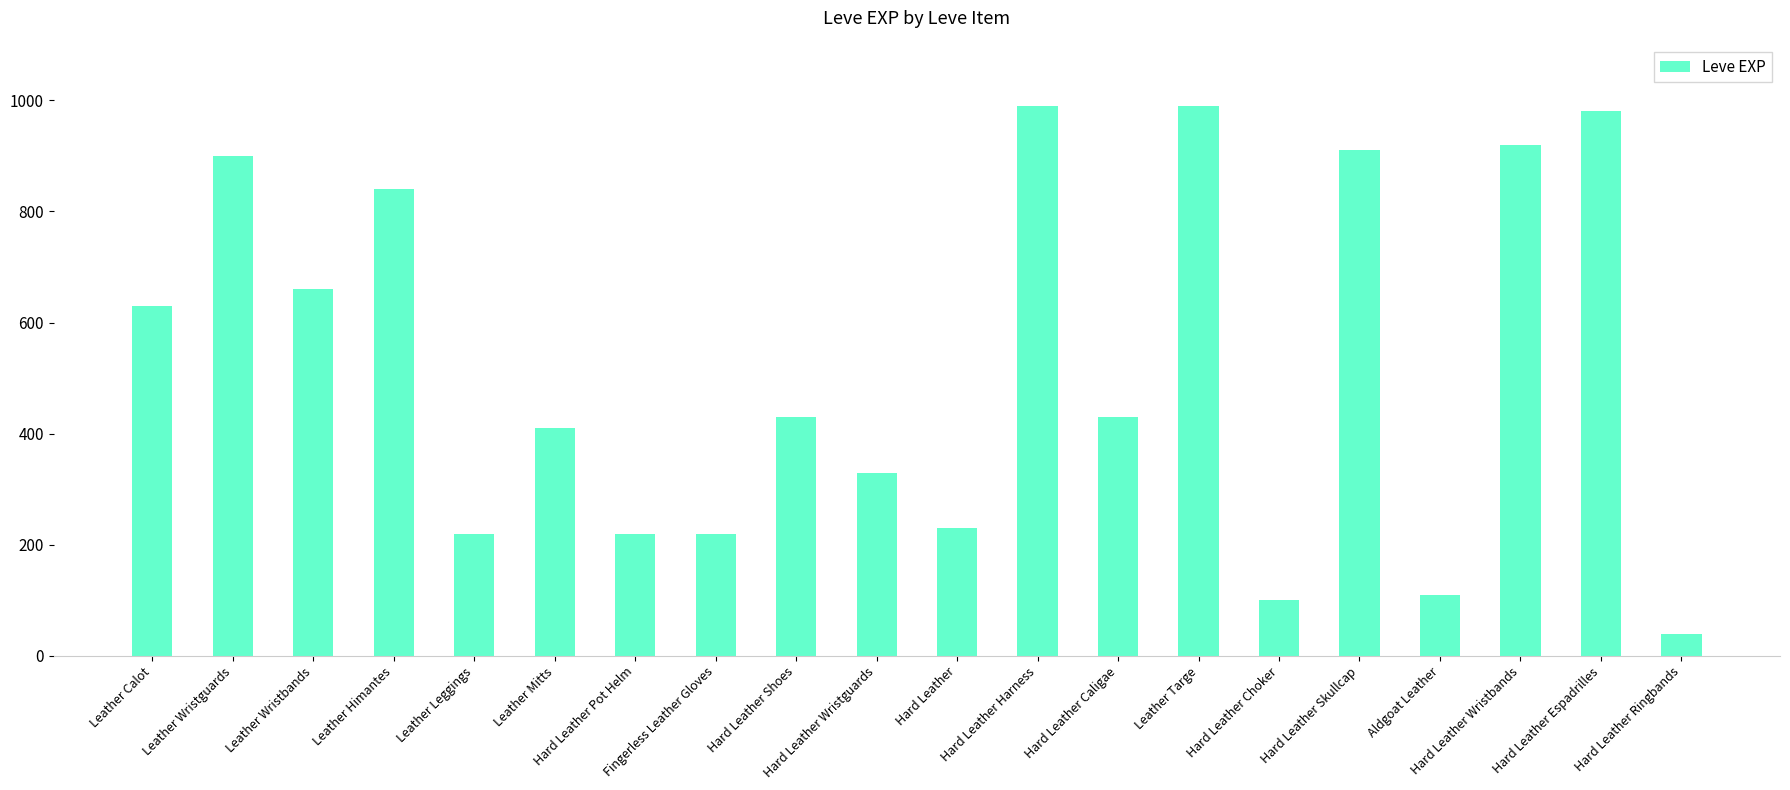

What position from the right is Hard Leather Espadrilles?

2